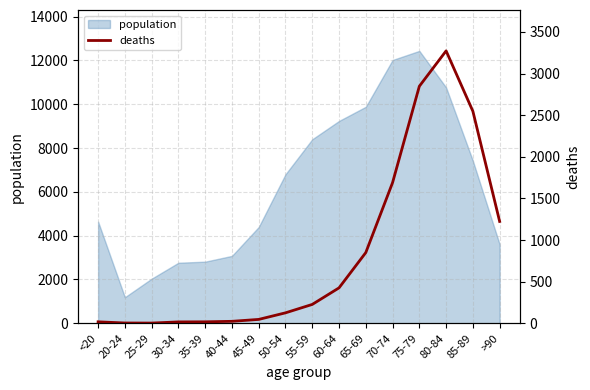

What is the sum of all values?

13343